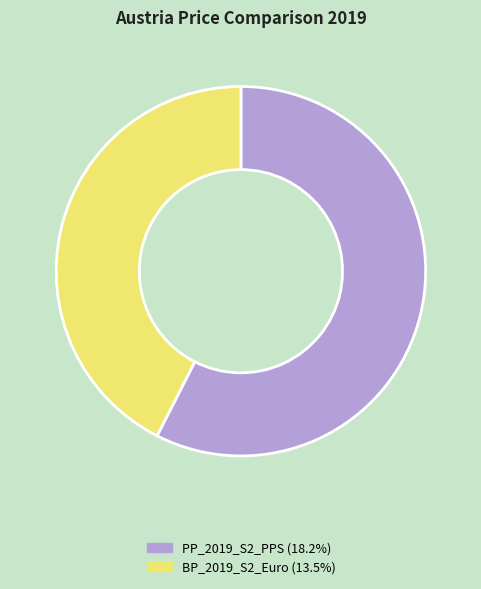

Rank the categories by value from lowest to highest.

BP_2019_S2_Euro, PP_2019_S2_PPS